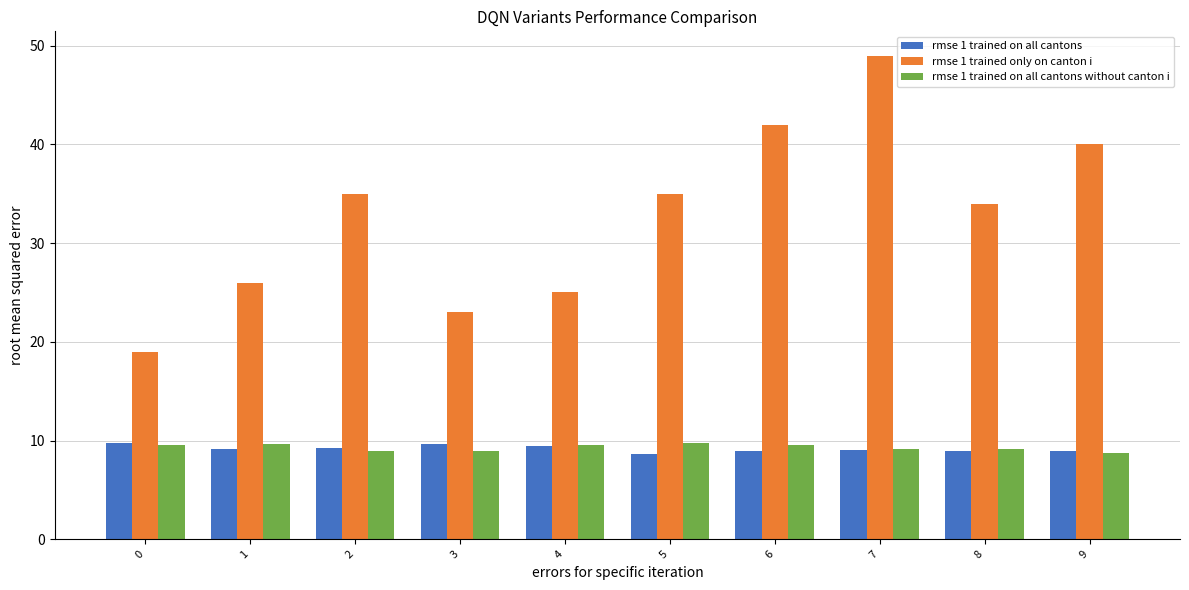

What is the smallest value displayed?

8.6